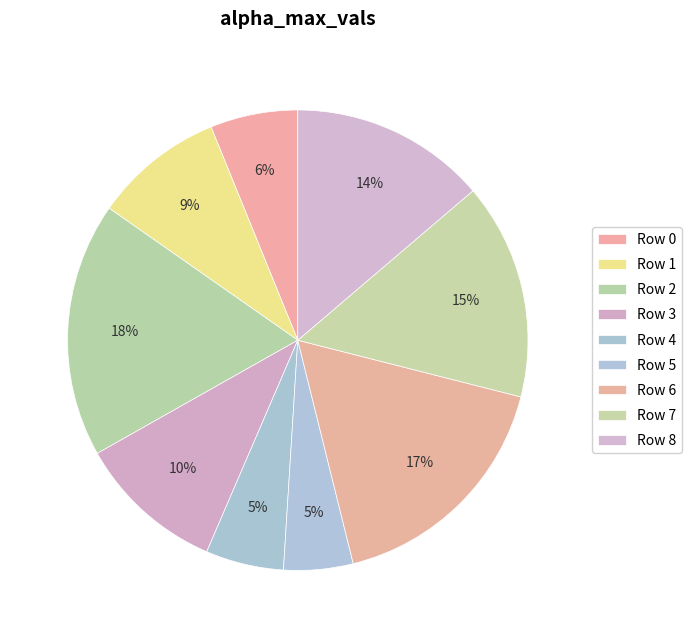

Is there any slice that represents more than half of the pie?

No